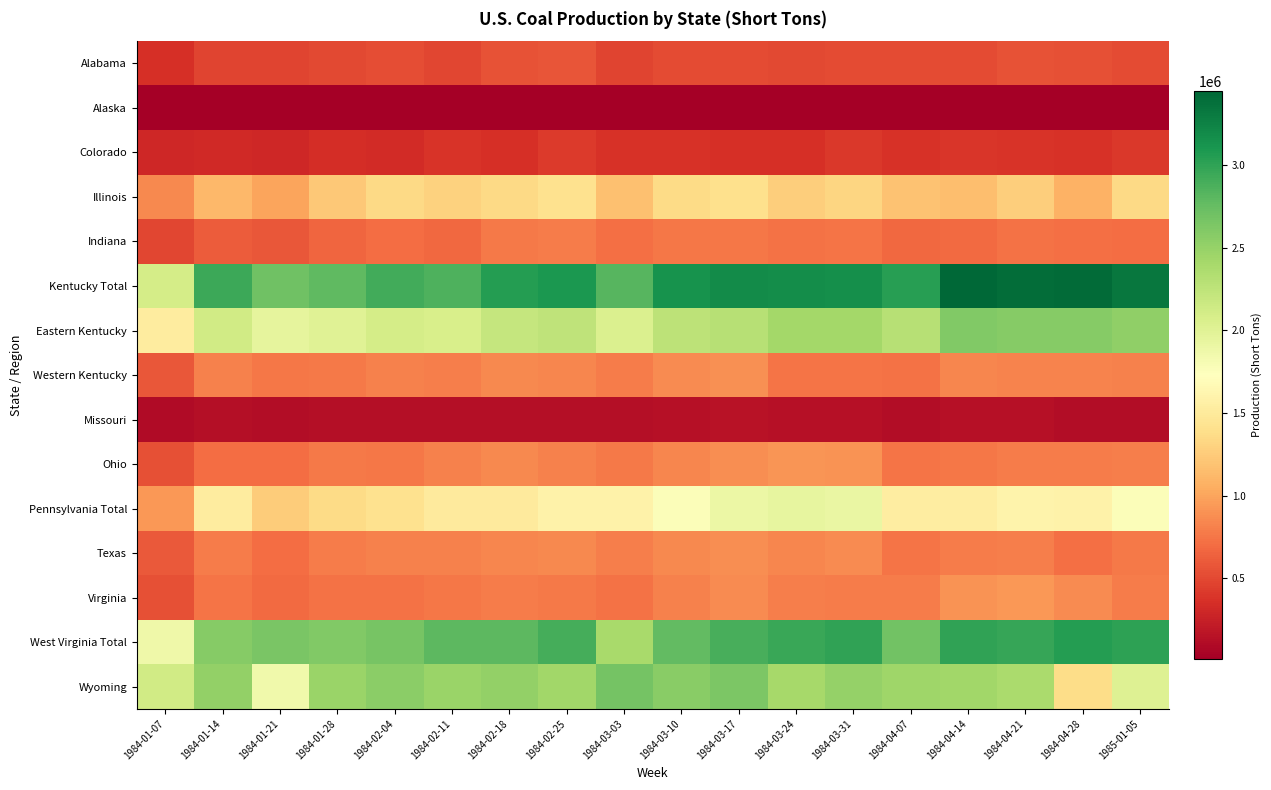

What is the total value across all series at 1984-03-24?

19213096